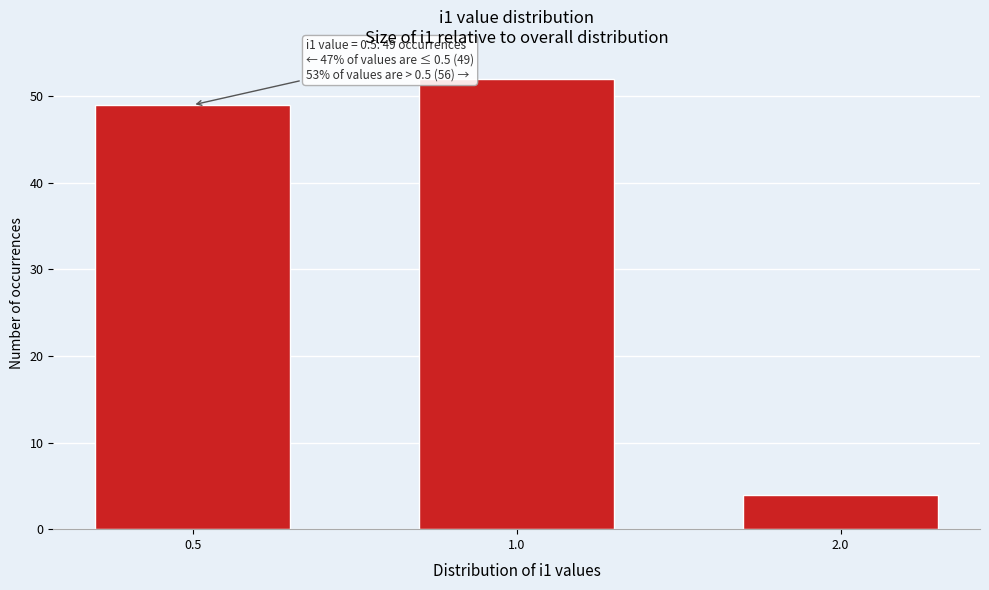

Reading left to right, transcribe all the data shown in this chart.

0.5=49	1.0=52	2.0=4